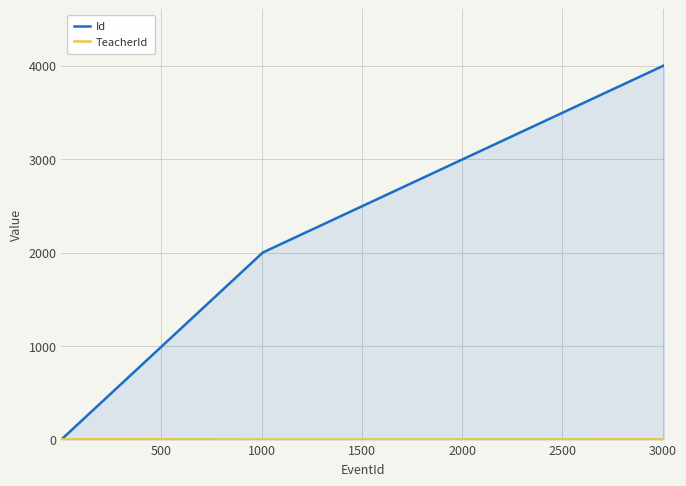

What is the average value of the Id series?

863